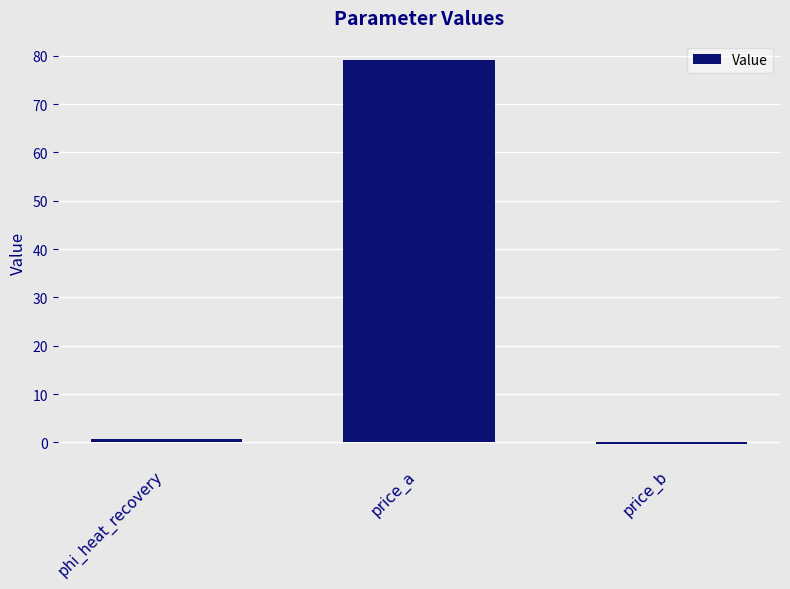

How many values are above zero?

2